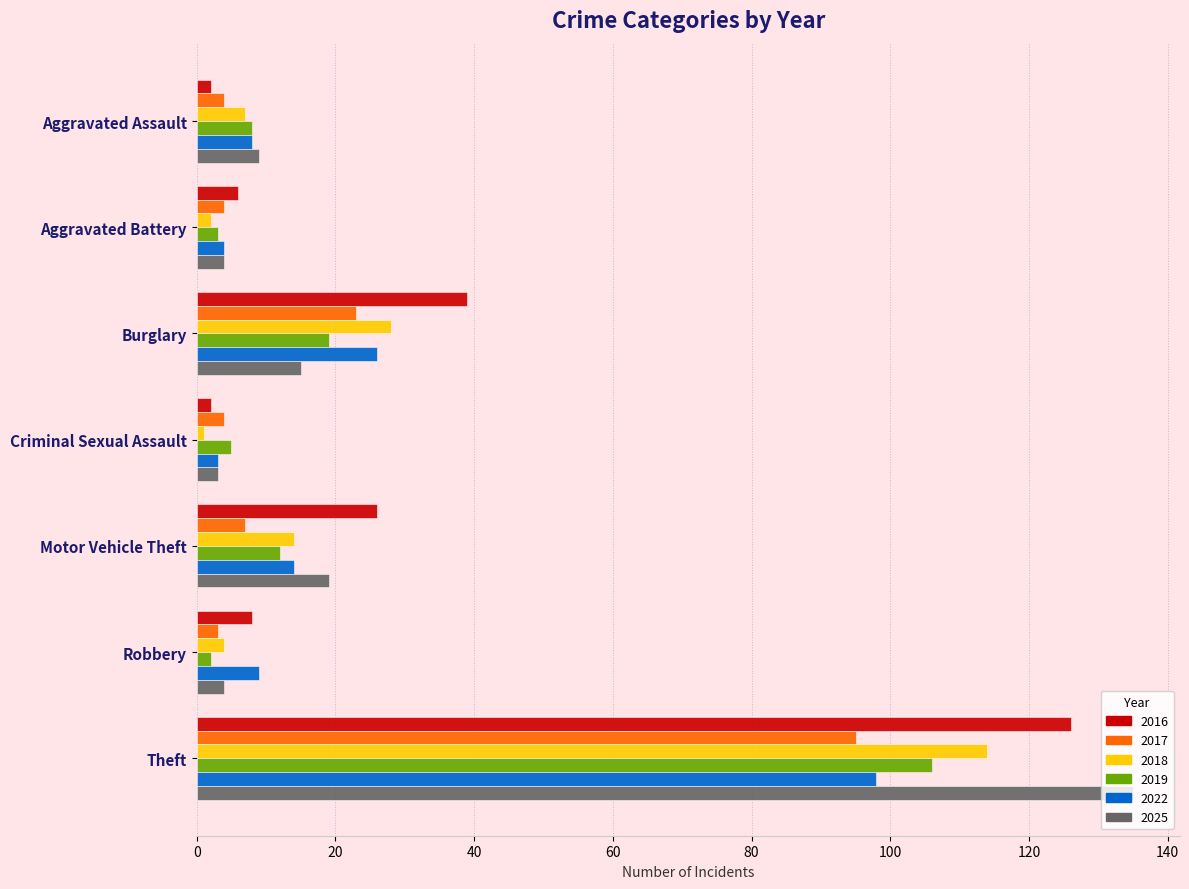

The 2018 series shows 9 at Burglary. True or false?

False